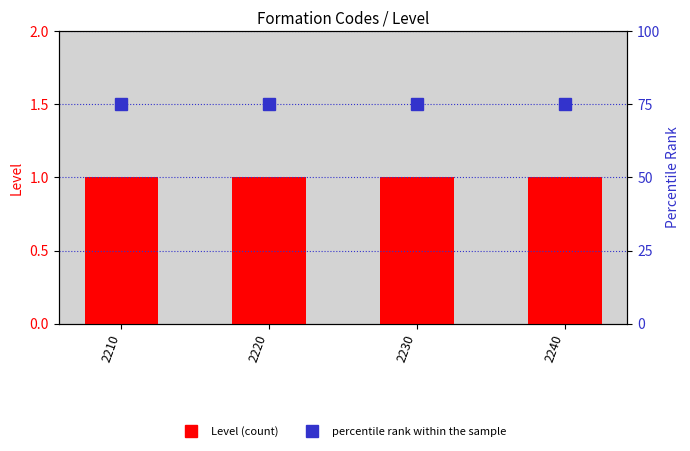

Is it true that percentile rank within the sample equals 75 at 2230?

True